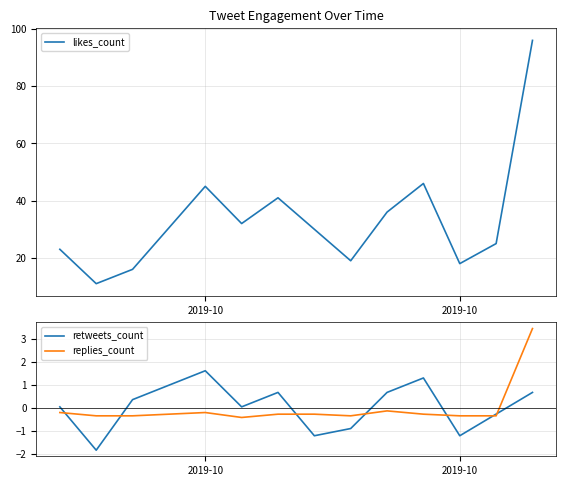

At how many categories does at least one series exceed 50?

1